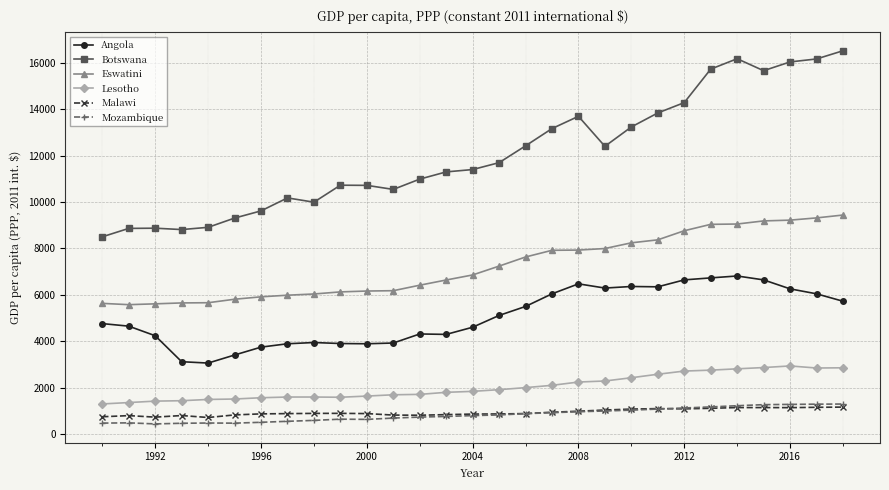

What is the value of the Lesotho point at the 13th from the left?

1711.3